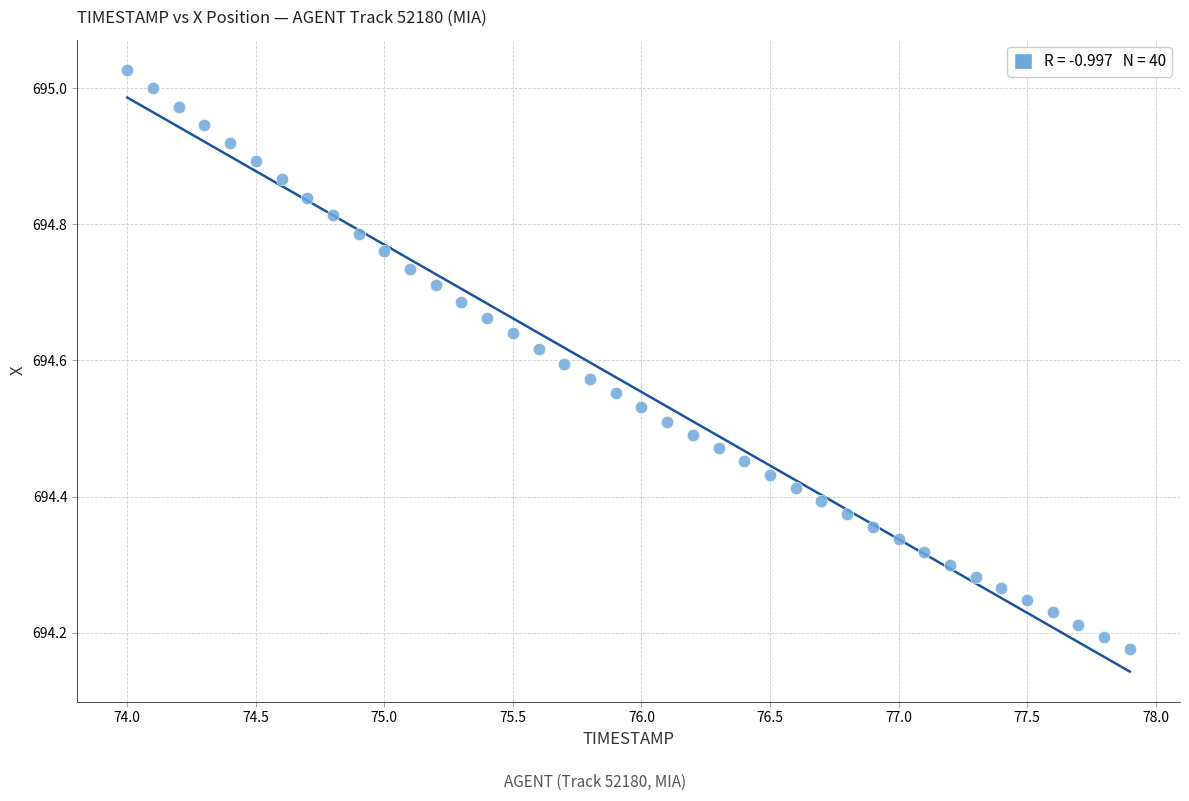

What is the range of Y values (max minus min)?

0.9